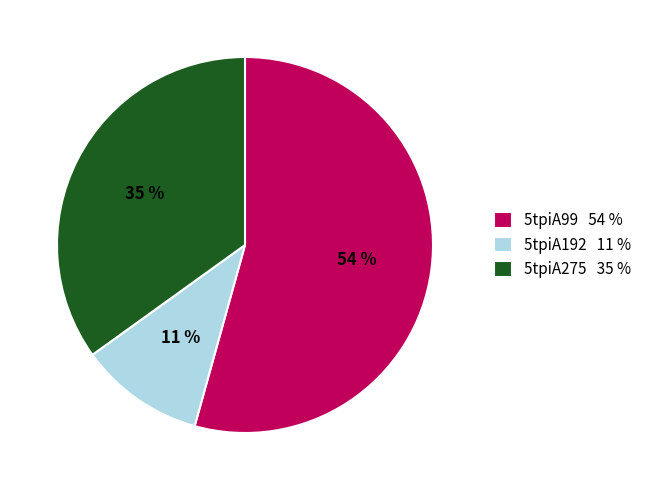

Which has a higher value, 5tpiA99 54 % or 5tpiA192 11 %?

5tpiA99 54 %